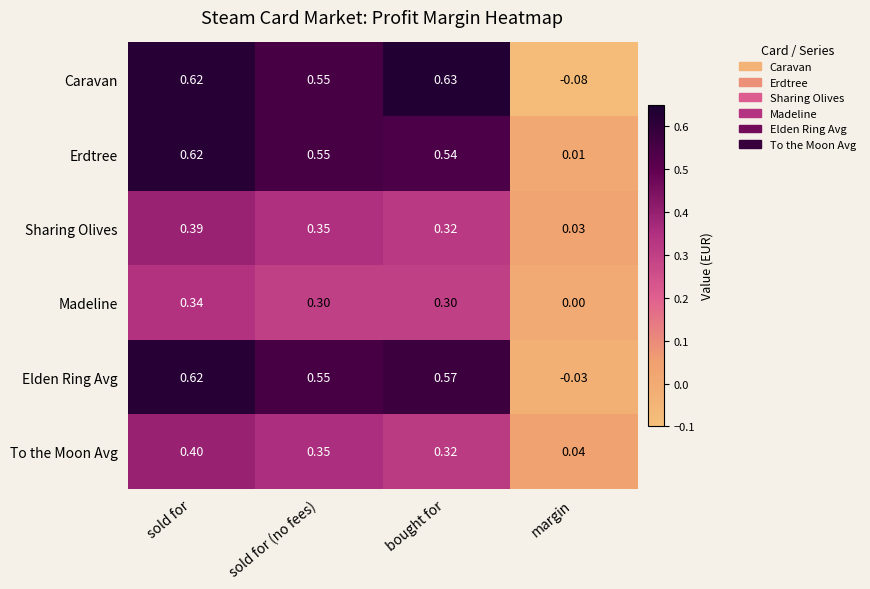

Rank the categories by Sharing Olives value from lowest to highest.

margin, bought for, sold for (no fees), sold for